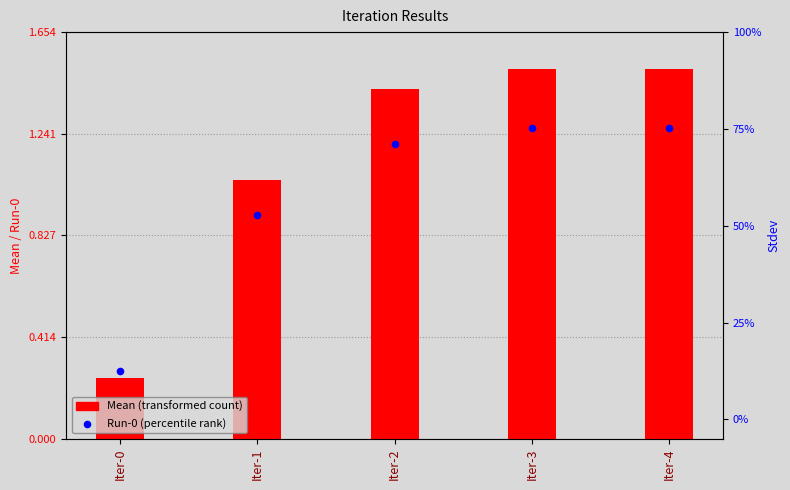

Which series has the largest total across all categories?

Mean